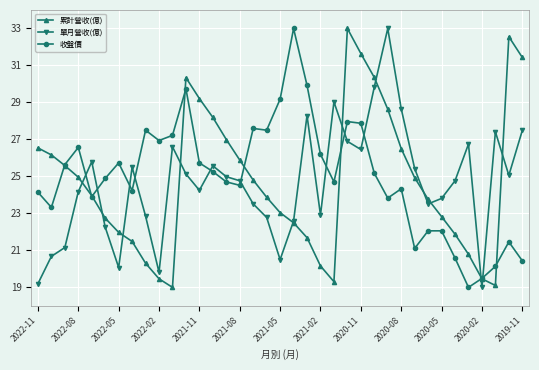

What is the value of the 累計營收(億) point at the 25th from the left?

31.6